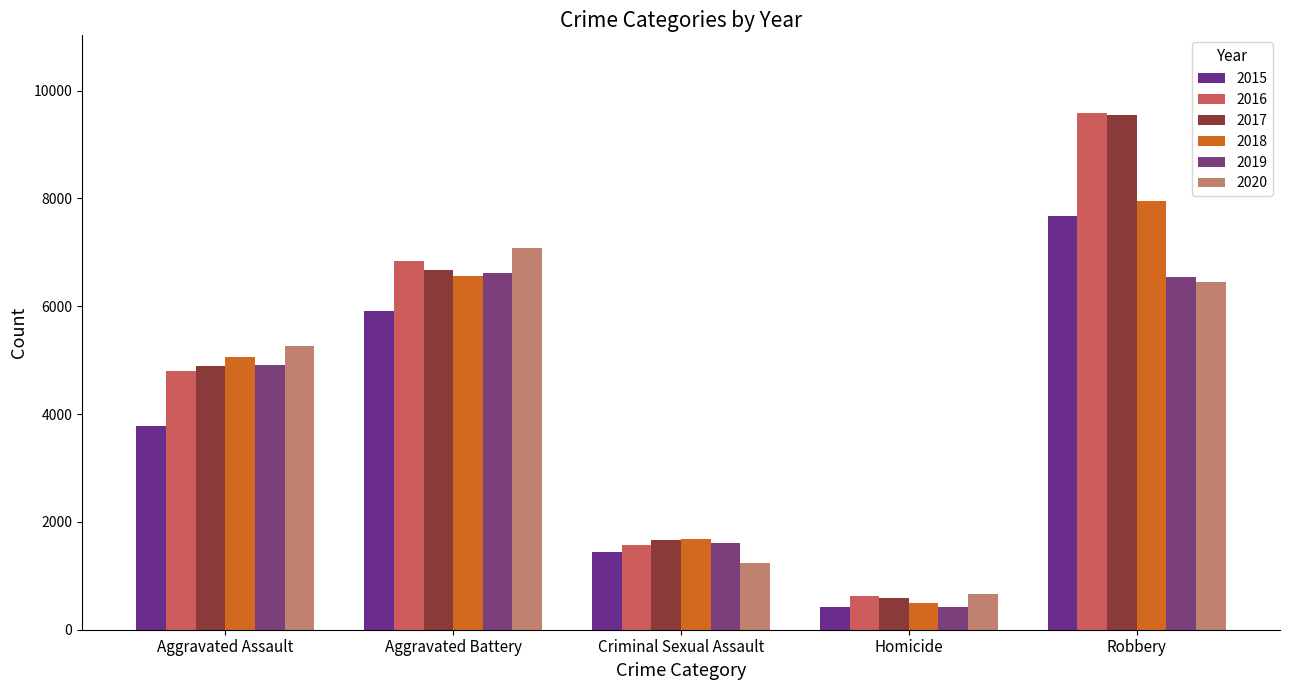

Does the chart contain any negative values?

No